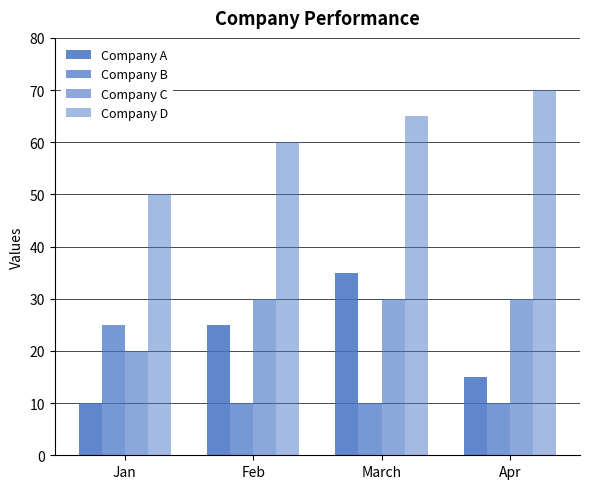

How many categories are shown in the chart?

4